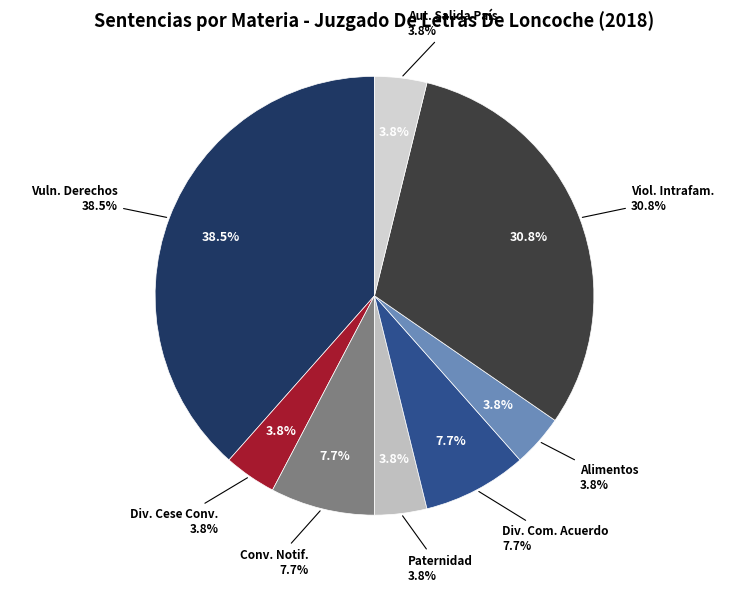

Combined, what portion of the pie is Vulneración De Derechos and Divorcio Por Cese De Convivencia?

42.3%